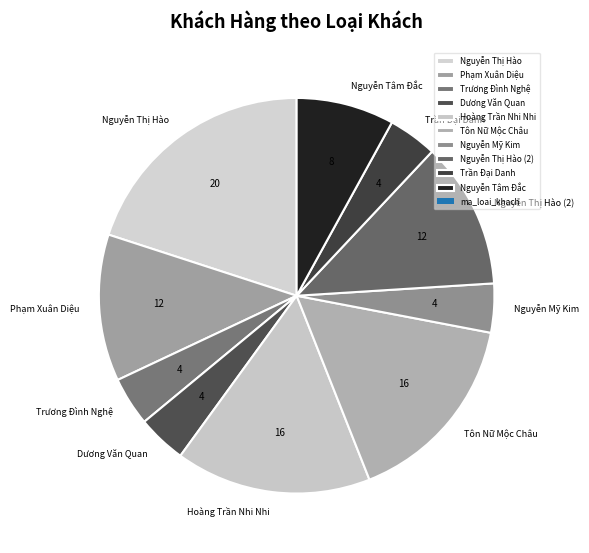

Is the sum of Trương Đình Nghệ and Nguyễn Thị Hào (2) greater than half?

No